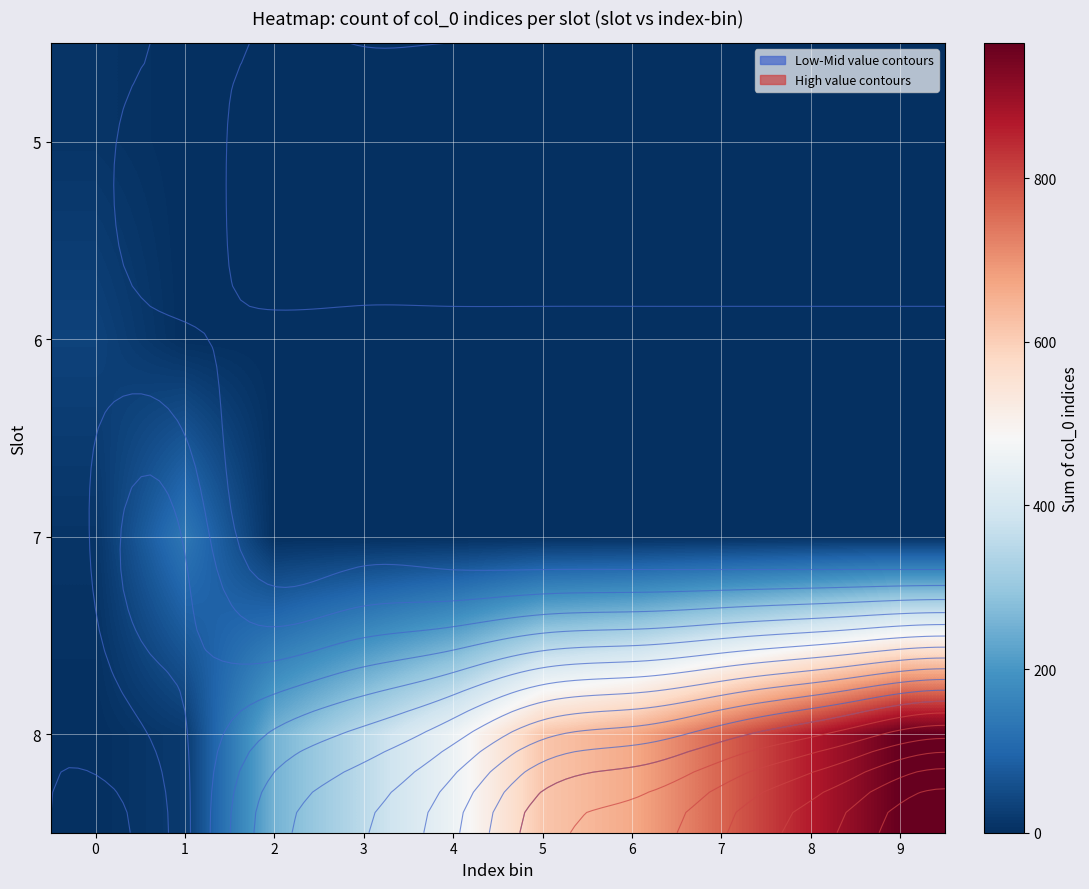

Which label corresponds to the largest value in the chart?

9